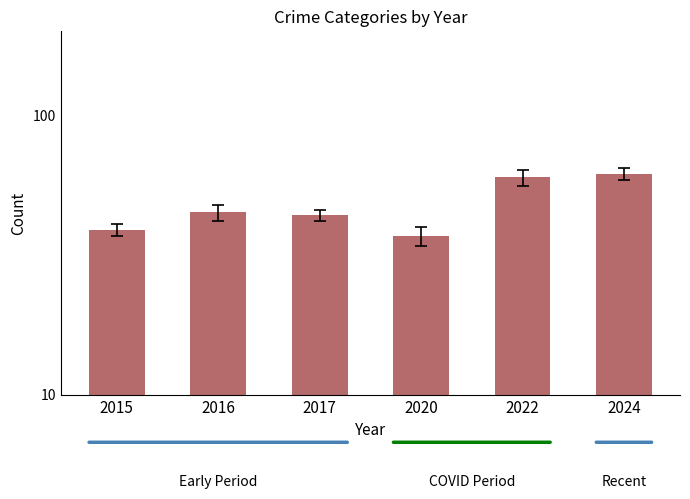

What is the minimum value shown in the chart?

37